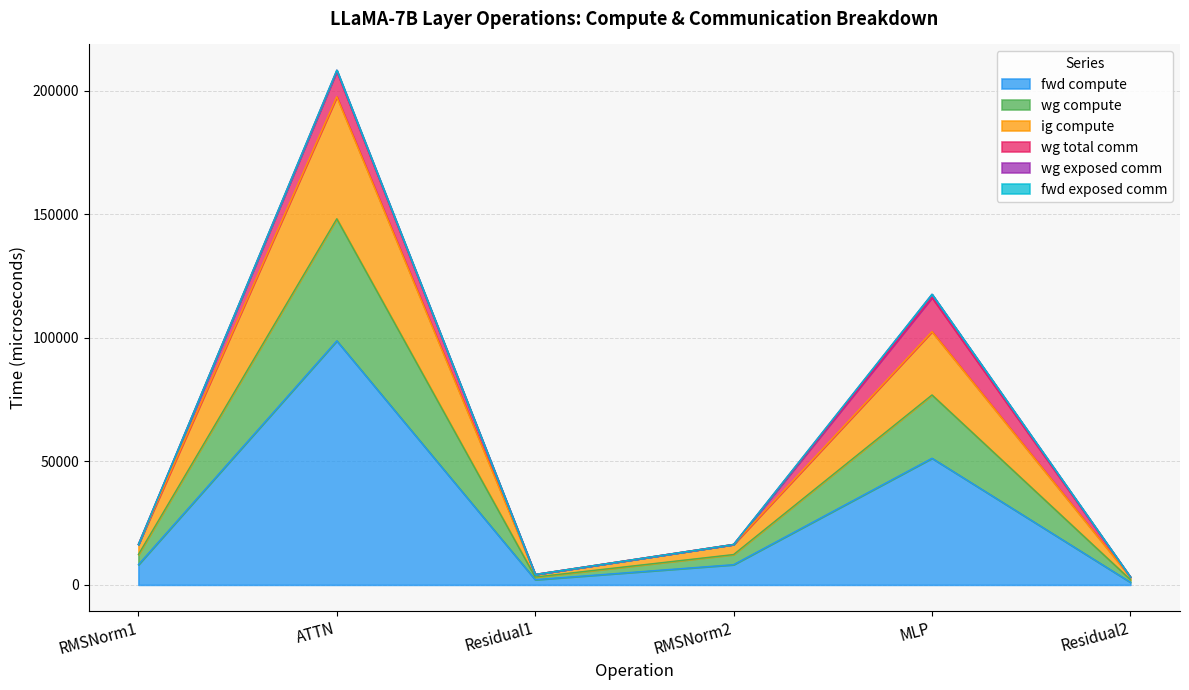

How many interior local peaks does the wg compute series have?

2